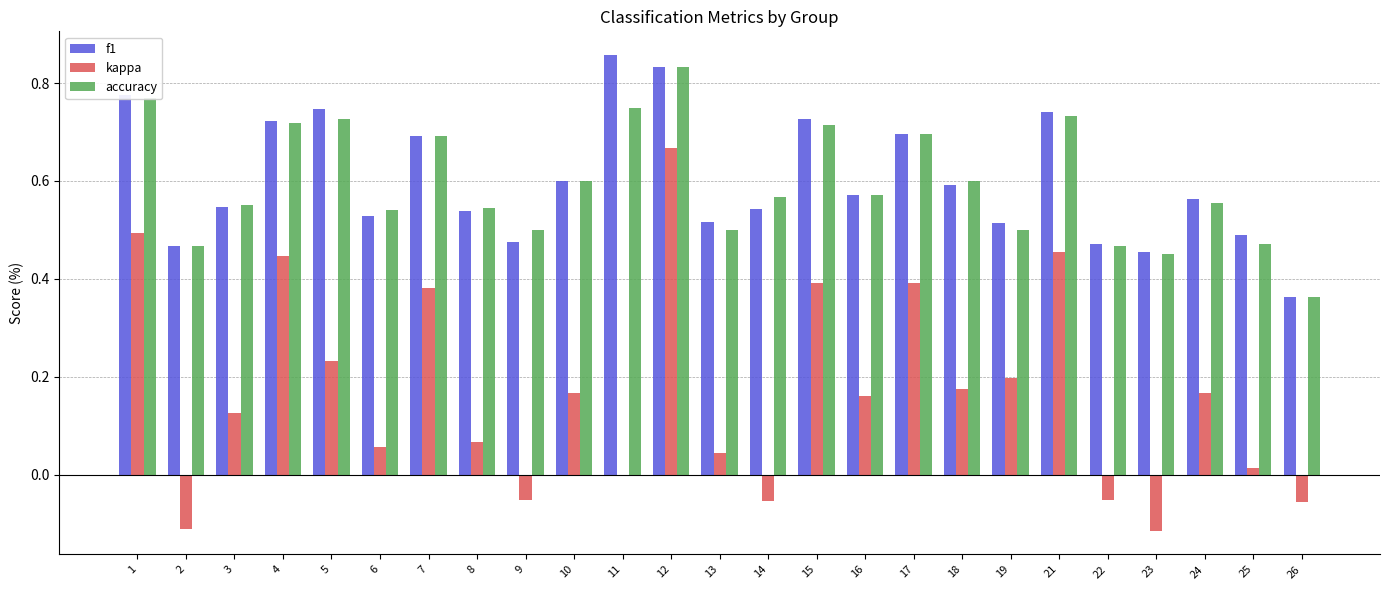

Between 12 and 26, which series saw the biggest shift?

kappa